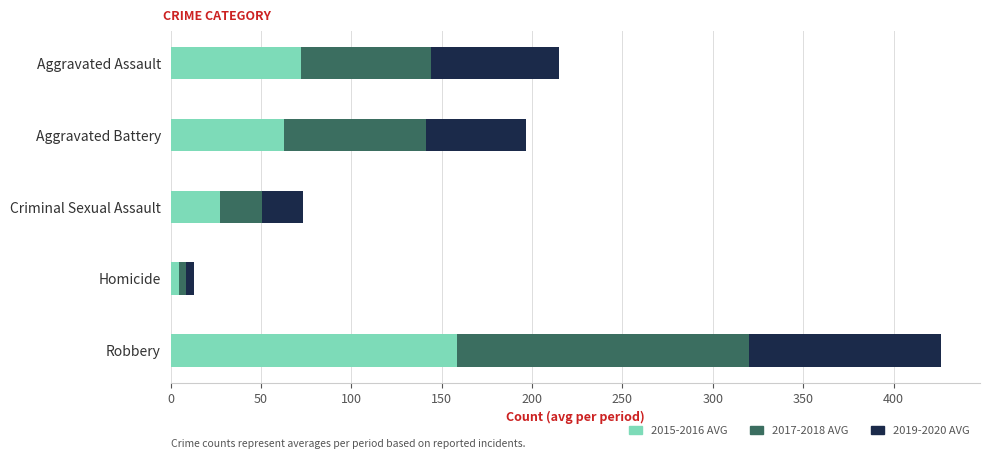

What is the total value across all series at Robbery?

426.5